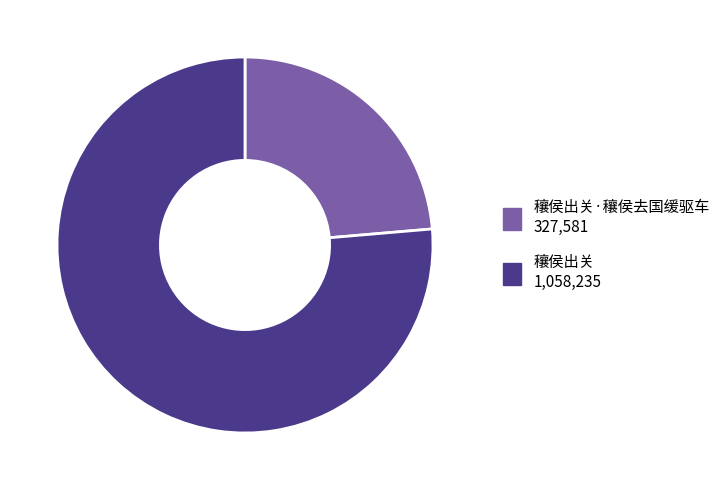

Rank the categories by value from lowest to highest.

穰侯出关·穰侯去国缓驱车, 穰侯出关